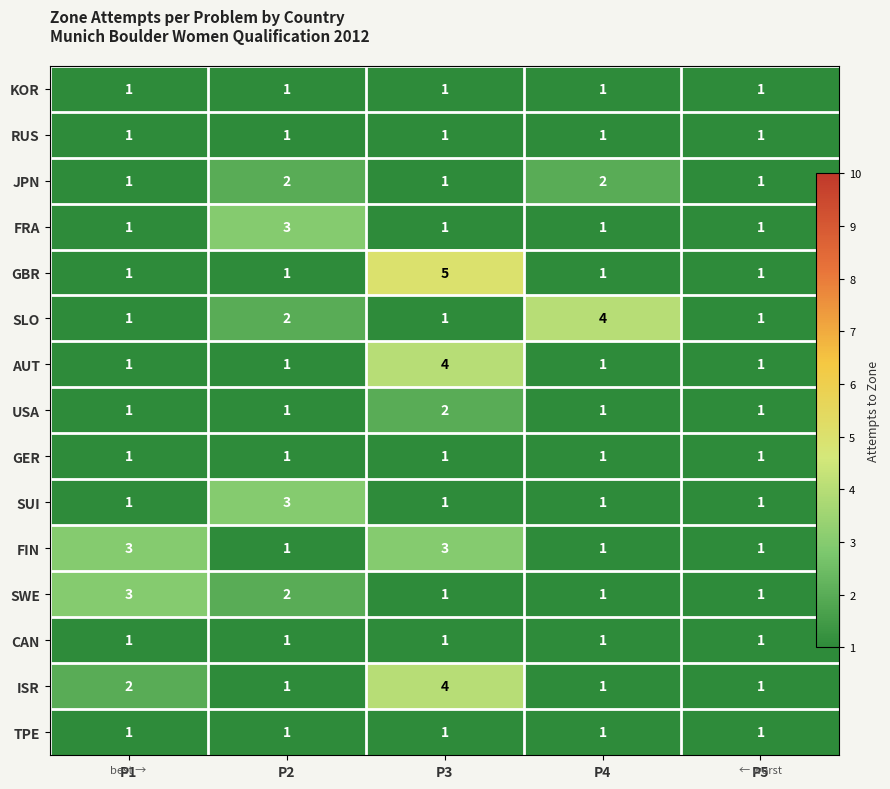

How many GBR values are between 1 and 2?

4